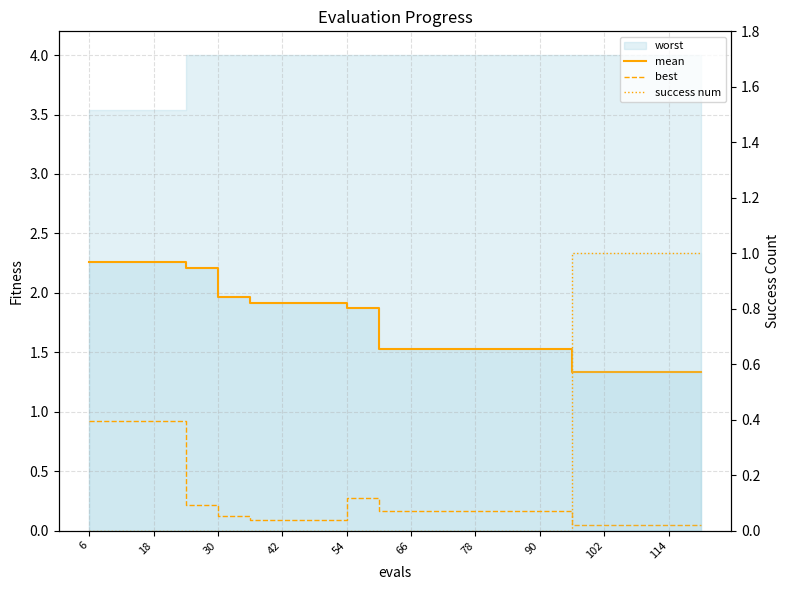

How many lines are shown in the chart?

3